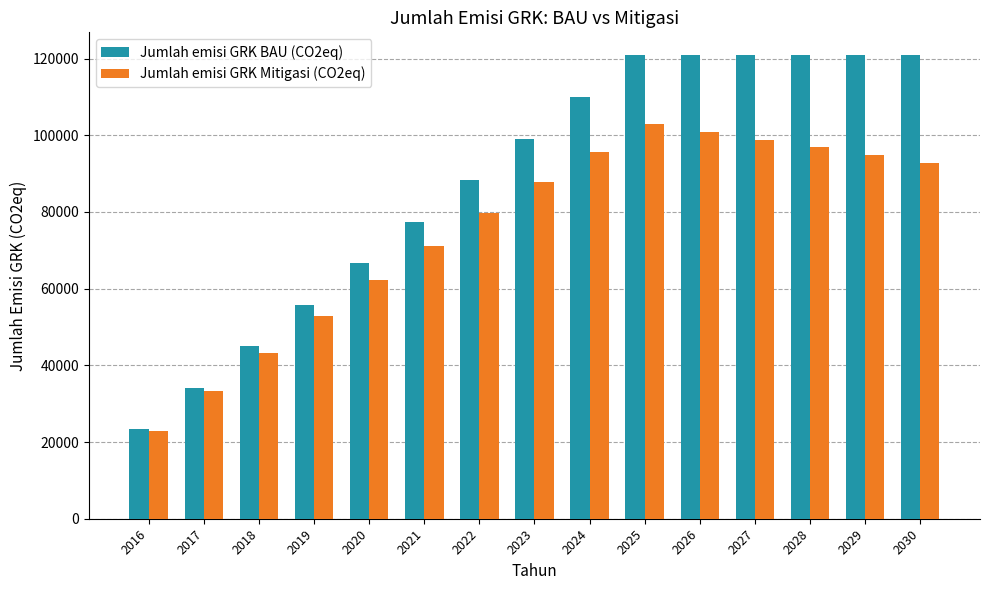

What is the value of the Jumlah emisi GRK Mitigasi (CO2eq) bar at the 8th from the left?

87755.0